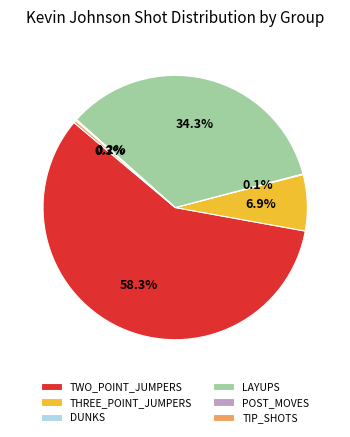

Is there a majority slice in this chart?

Yes